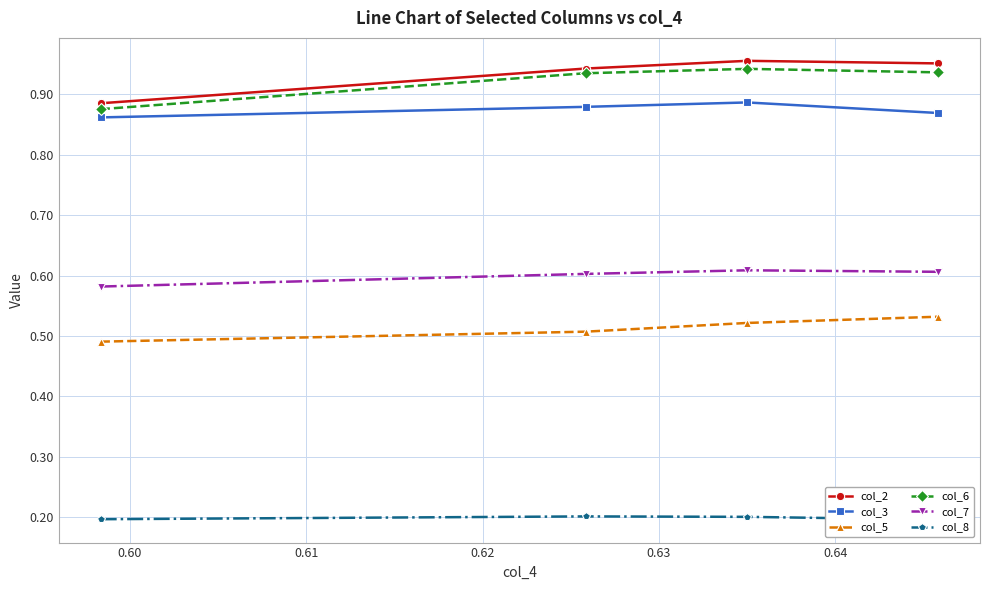

True or false: col_6 and col_5 intersect in this chart.

False